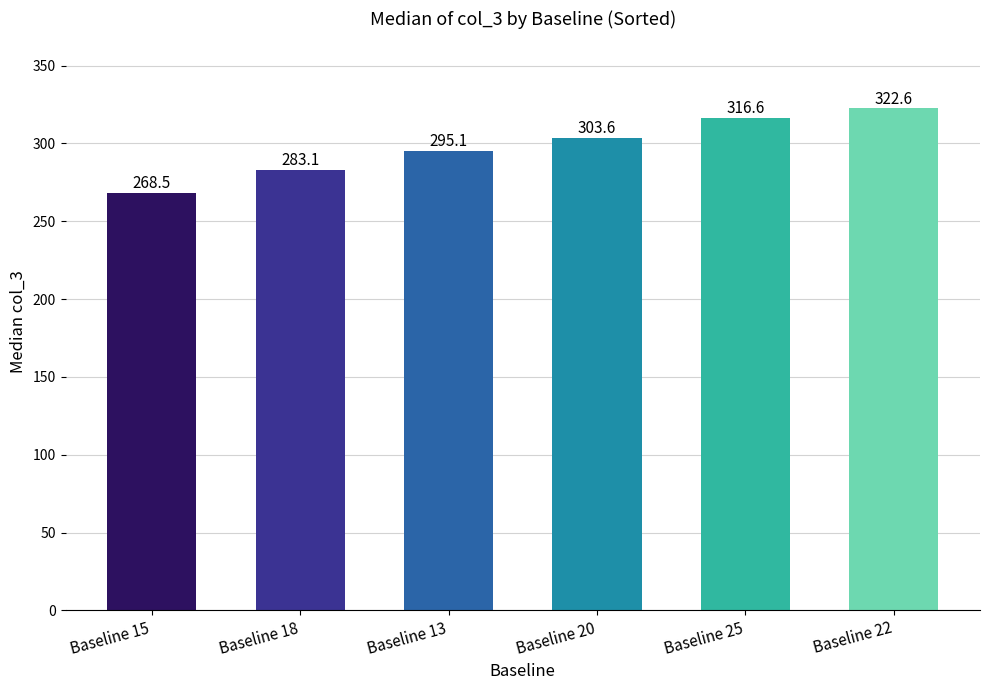

Which label corresponds to the smallest value in the chart?

Baseline 15